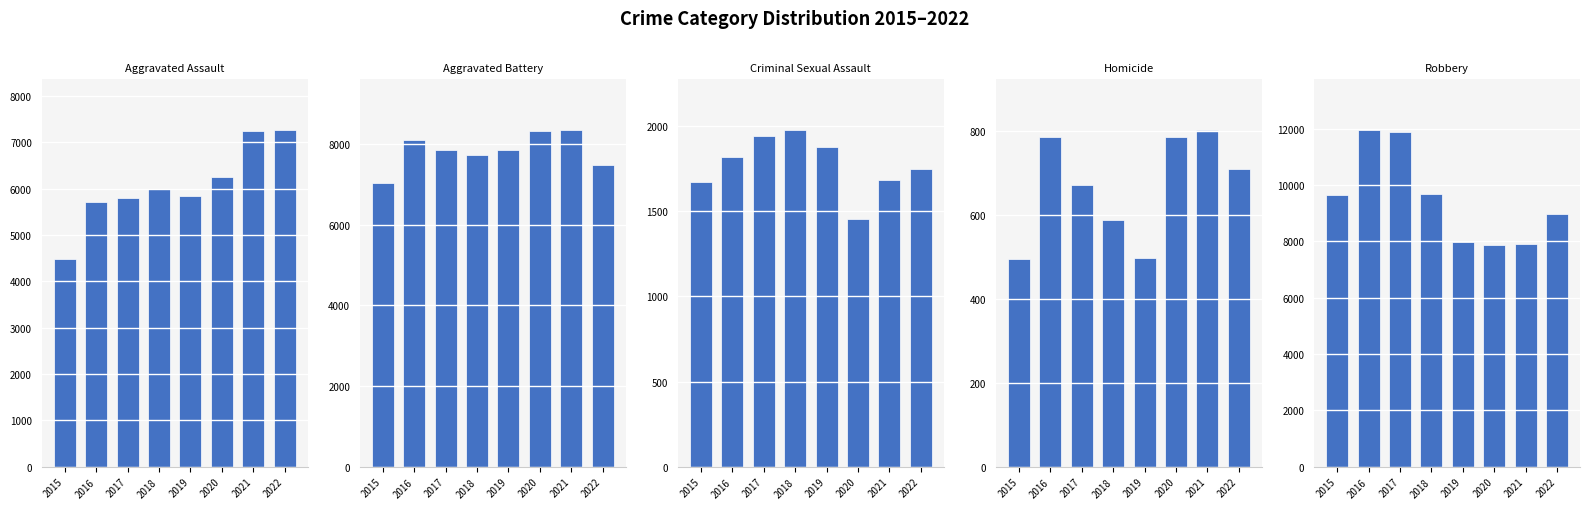

What is the smallest value displayed?

496